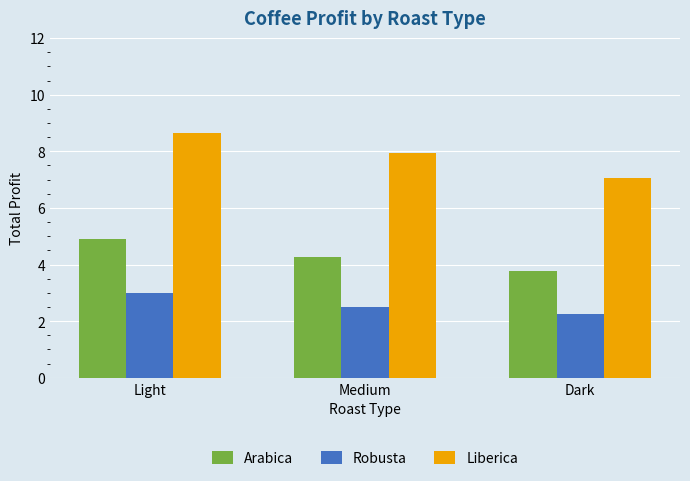

Reading left to right, extract all data points from this chart.

Arabica: Light=4.9	Medium=4.3	Dark=3.8
Robusta: Light=3.0	Medium=2.5	Dark=2.3
Liberica: Light=8.7	Medium=7.9	Dark=7.1